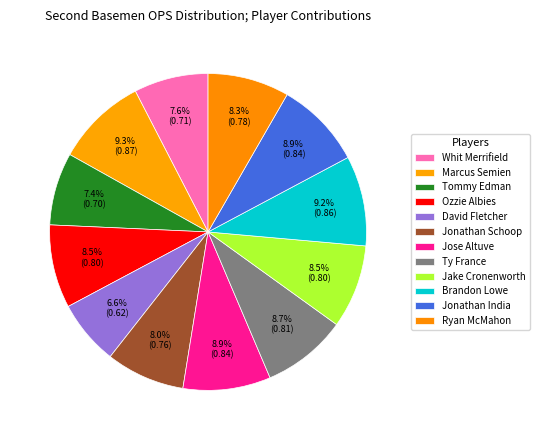

To the nearest percent, what percentage of the pie is Marcus Semien?

9%